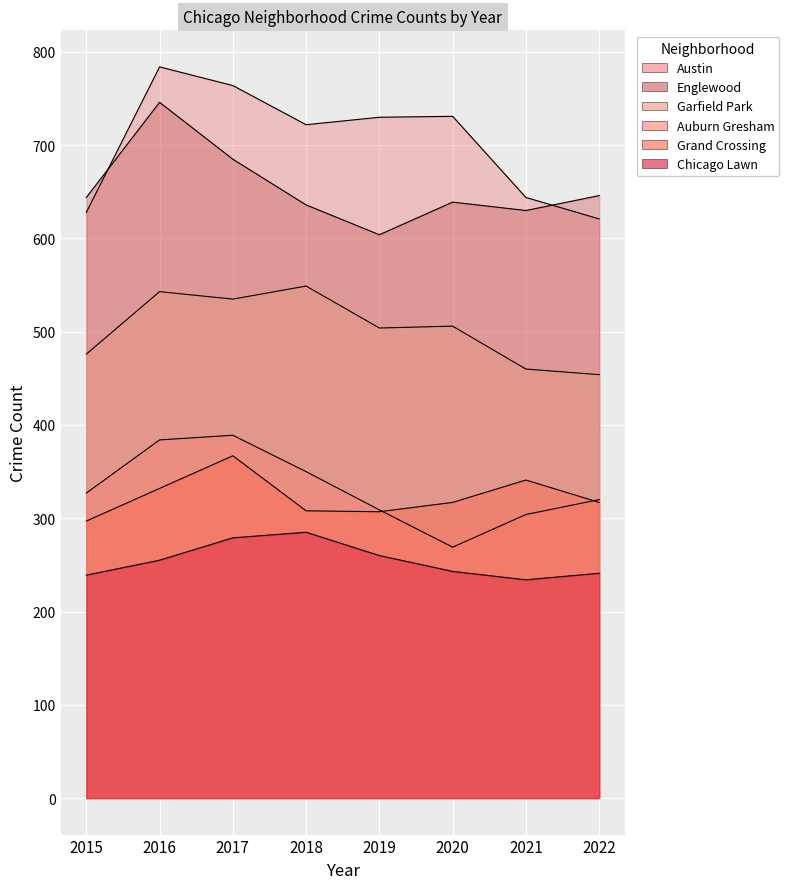

At which category is the sum across all series the highest?

2016